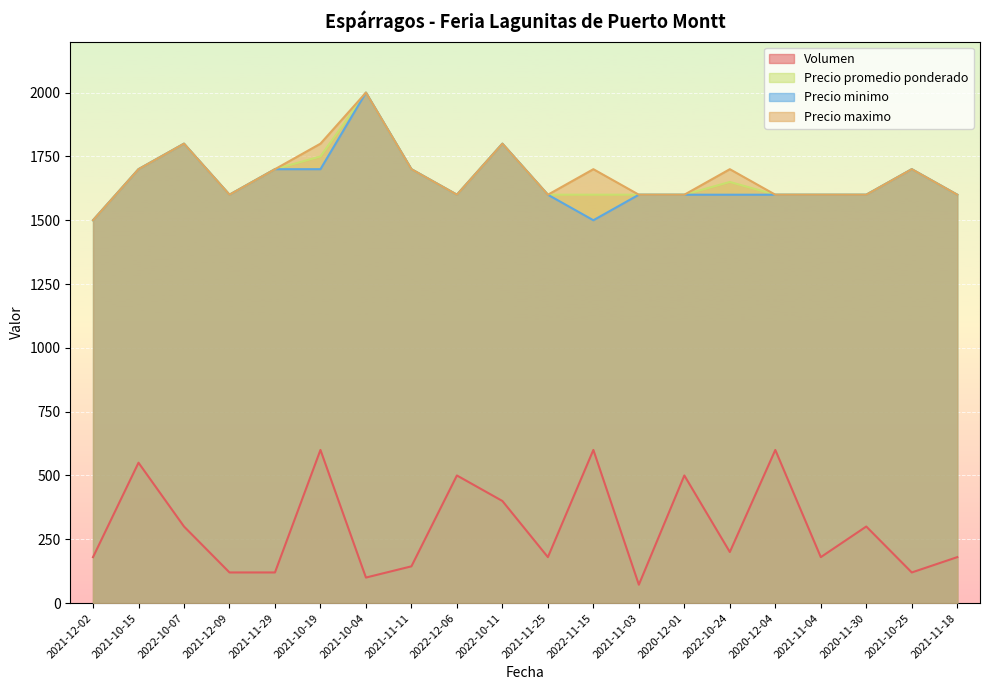

How many lines are shown in the chart?

4